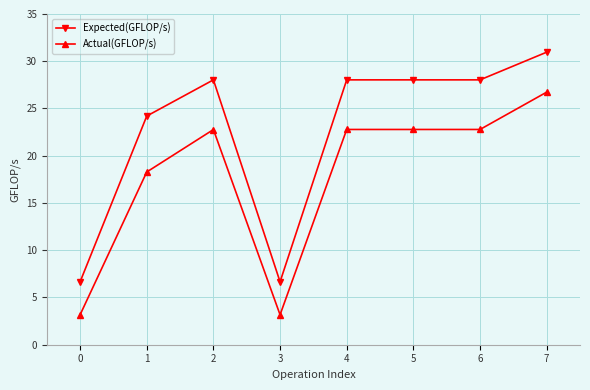

Reading left to right, transcribe all the data shown in this chart.

Expected(GFLOP/s): 6.7	24.2	28.0	6.7	28.0	28.0	28.0	31.0
Actual(GFLOP/s): 3.2	18.3	22.8	3.2	22.8	22.8	22.8	26.7